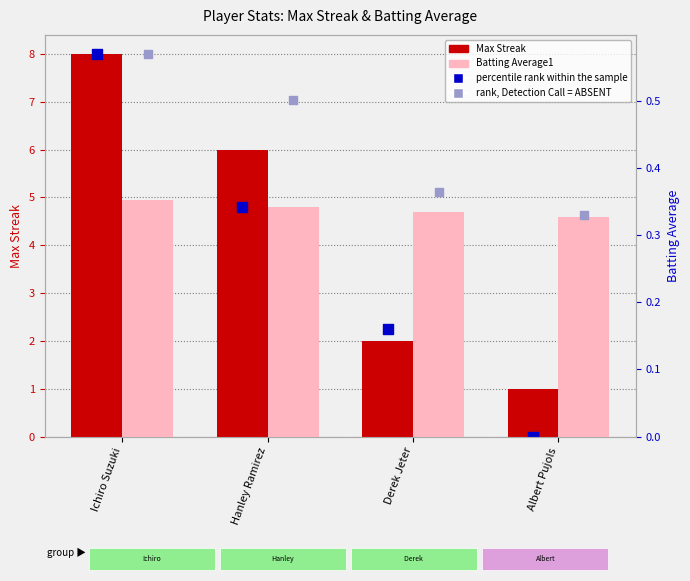

What are all the series names shown in the legend?

Max Streak, percentile rank within the sample, Batting Average1, rank, Detection Call = ABSENT